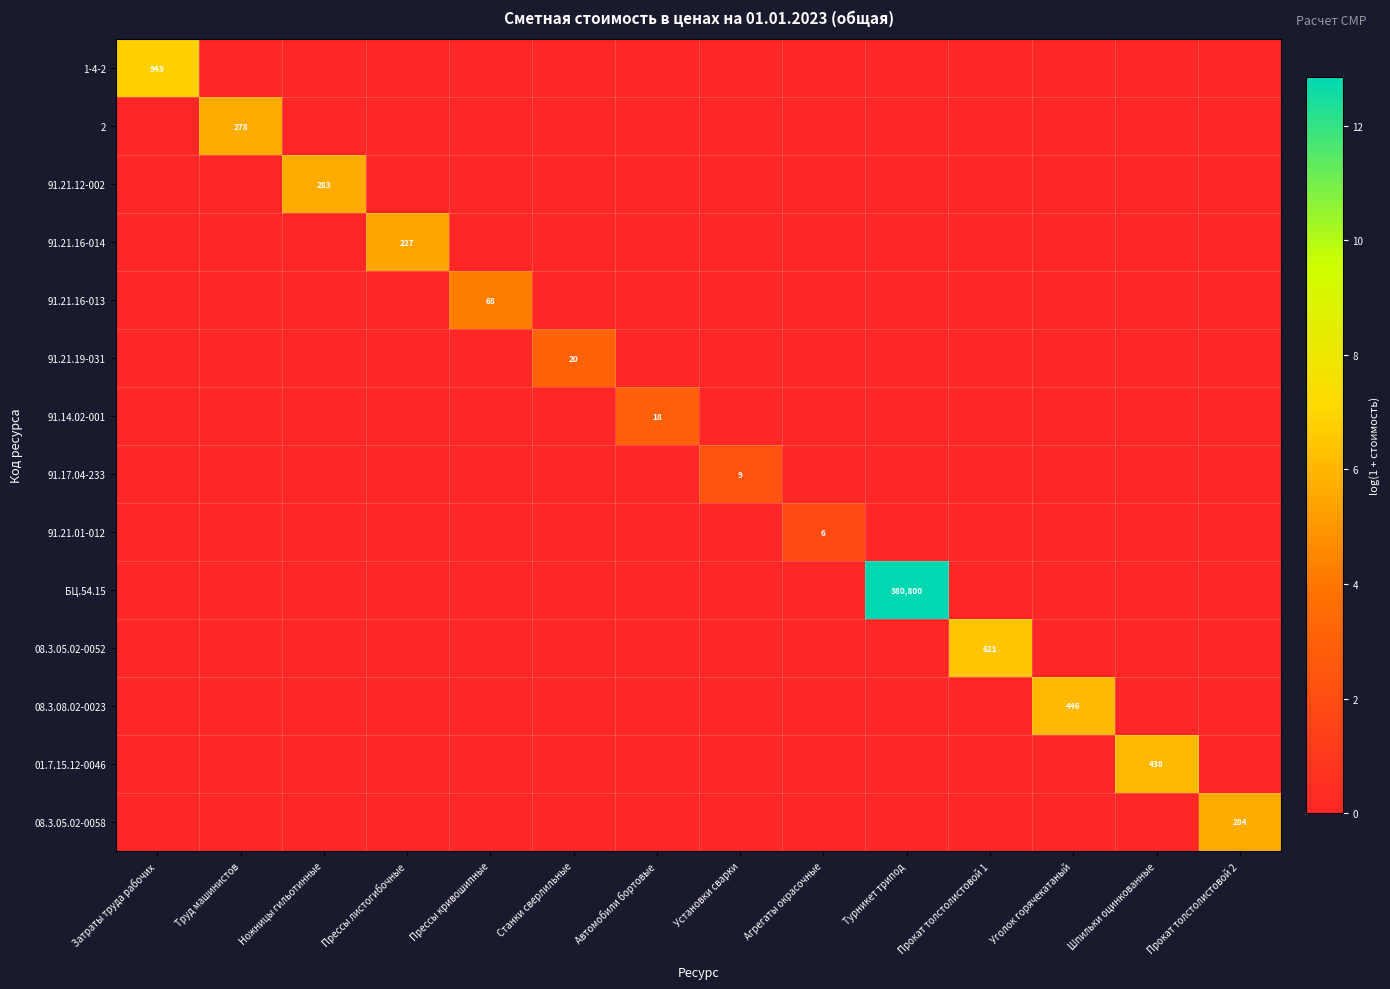

List the series in order of their peak value, lowest first.

91.21.01-012, 91.17.04-233, 91.14.02-001, 91.21.19-031, 91.21.16-013, 91.21.16-014, 2, 91.21.12-002, 08.3.05.02-0058, 01.7.15.12-0046, 08.3.08.02-0023, 08.3.05.02-0052, 1-4-2, БЦ.54.15